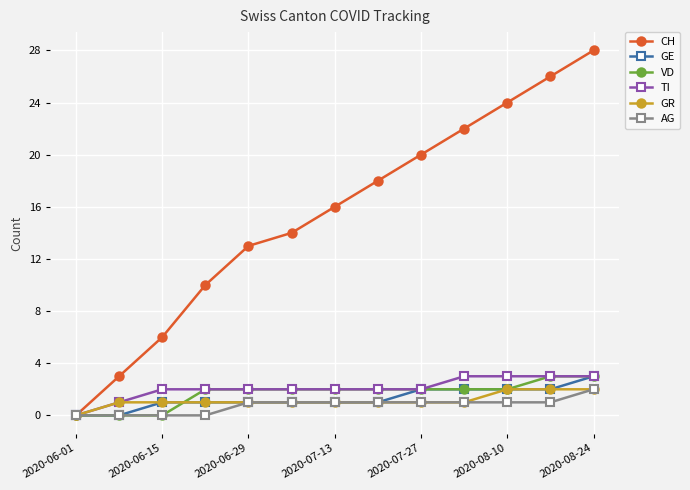

Reading left to right, list all the values displayed in this chart.

CH: 0	3	6	10	13	14	16	18	20	22	24	26	28
GE: 0	0	1	1	1	1	1	1	2	2	2	2	3
VD: 0	0	0	2	2	2	2	2	2	2	2	3	3
TI: 0	1	2	2	2	2	2	2	2	3	3	3	3
GR: 0	1	1	1	1	1	1	1	1	1	2	2	2
AG: 0	0	0	0	1	1	1	1	1	1	1	1	2